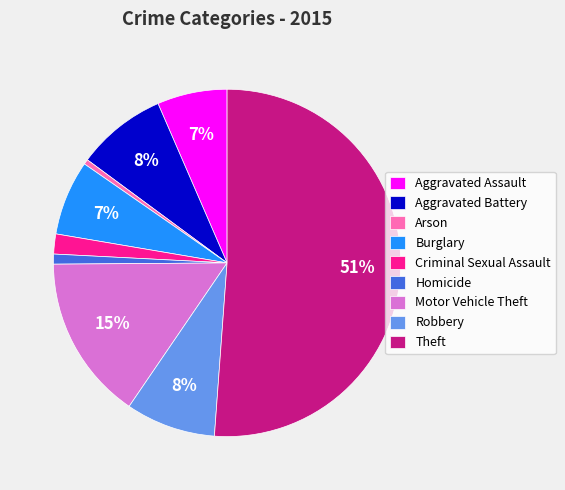

Which slice is the largest?

Theft